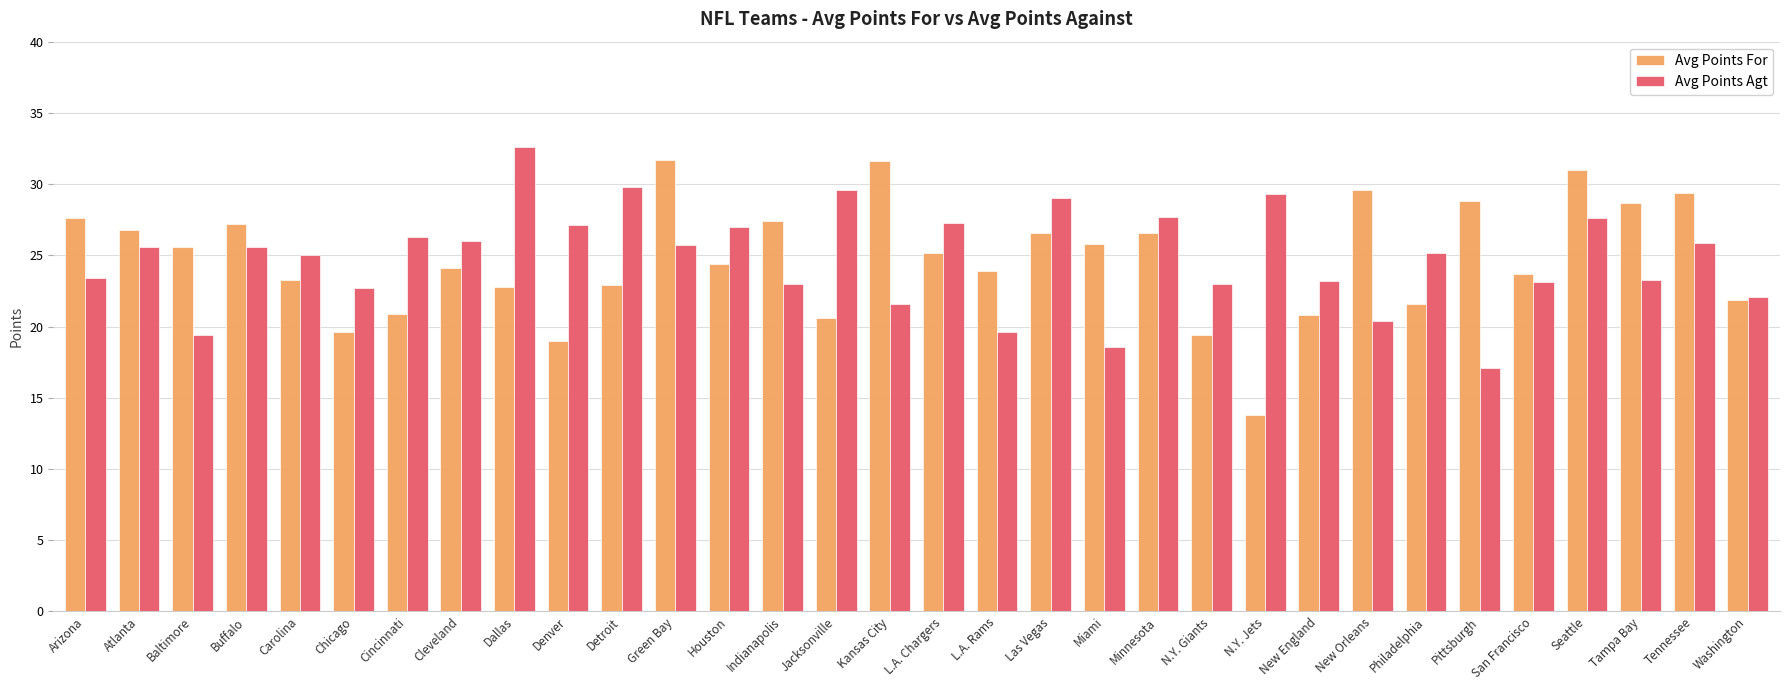

The value of Avg Points For at Indianapolis is 27.4. True or false?

True